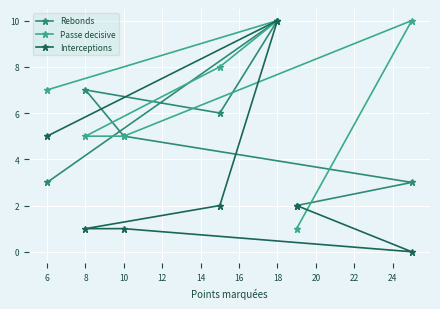

Which category has the highest value in the Rebonds series?

18